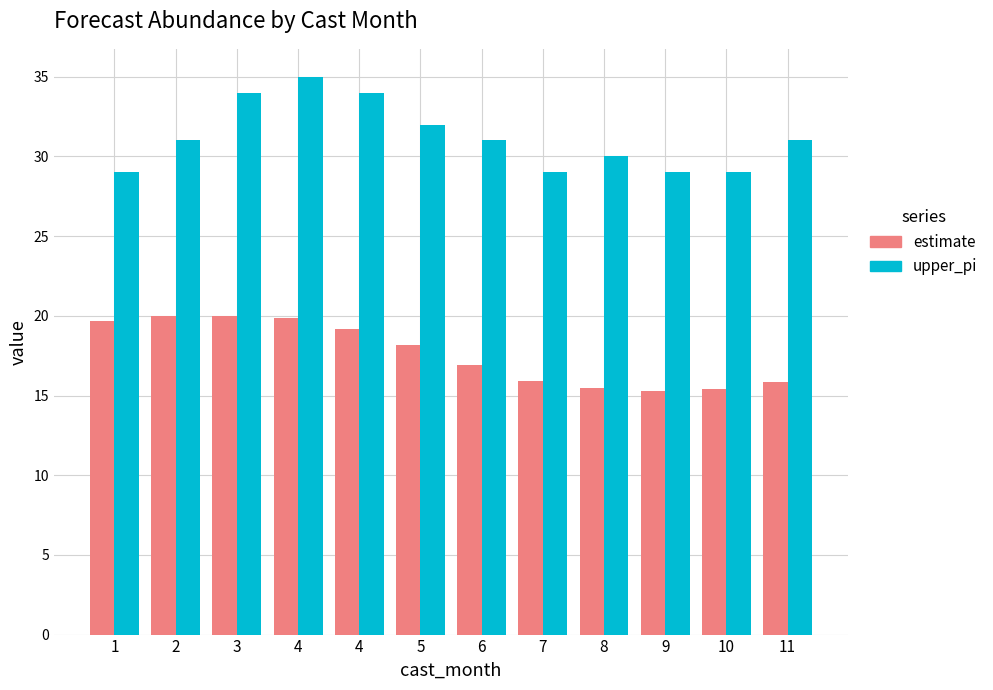

At which category is the sum across all series the highest?

4